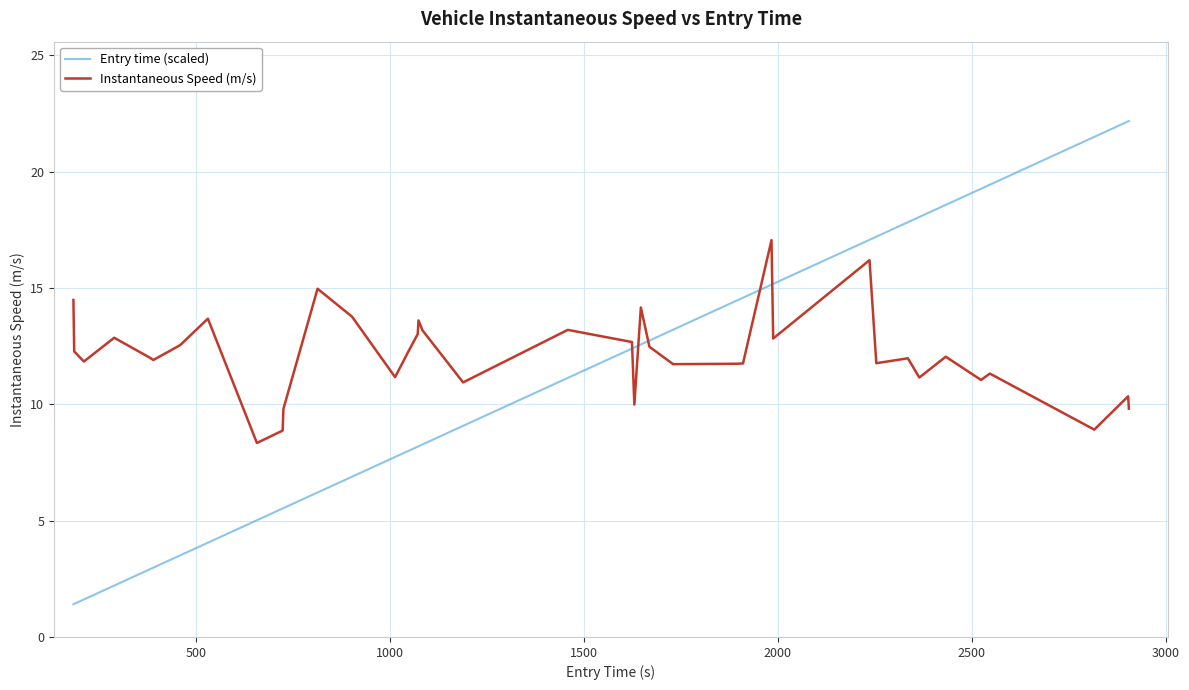

Rank the series by their maximum value, from lowest to highest.

Instantaneous Speed (m/s), Entry time (scaled)